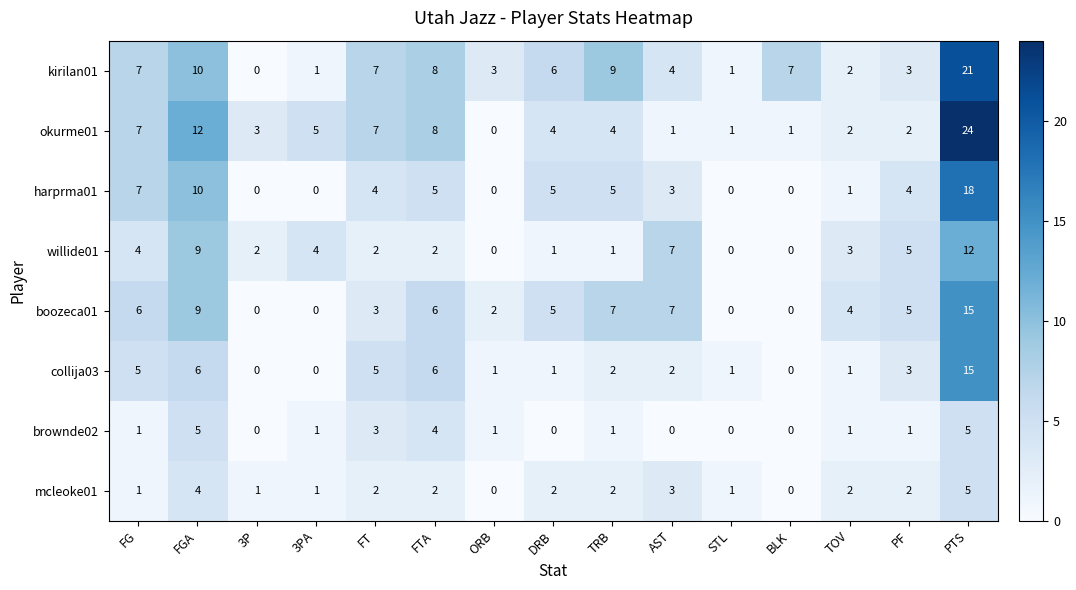

At which category is the sum across all series the highest?

PTS